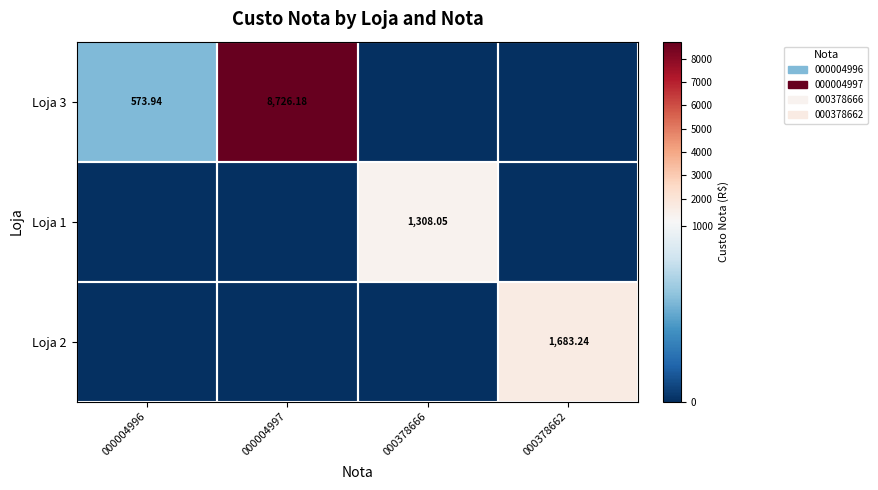

At which label does Loja 3 first exceed 573?

000004996